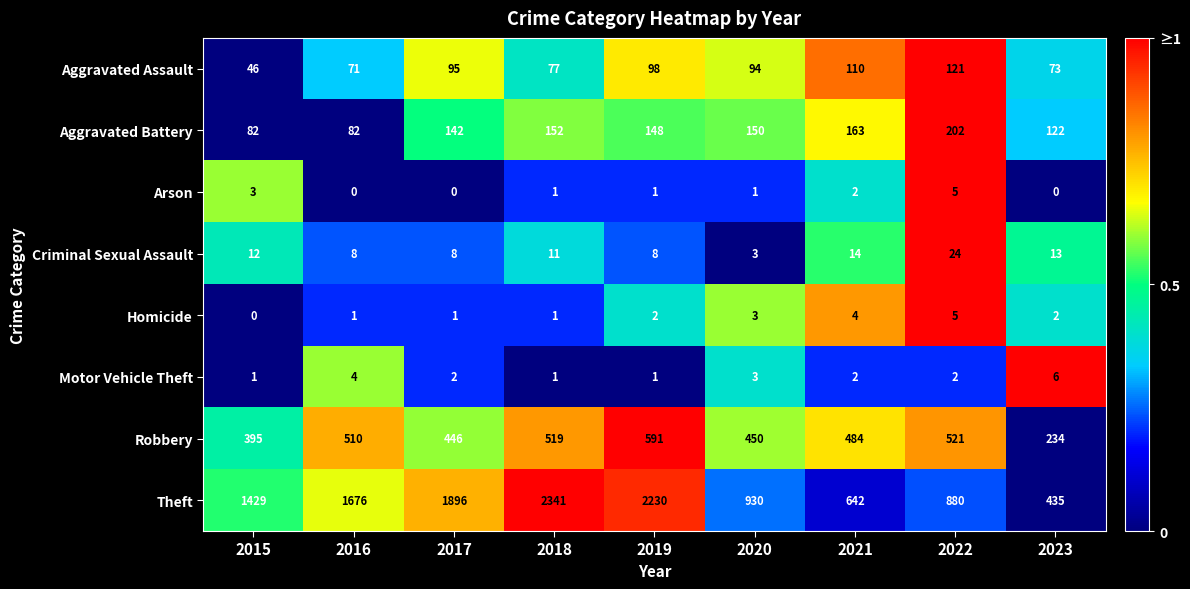

Which series changed the most between 2021 and 2022?

Theft